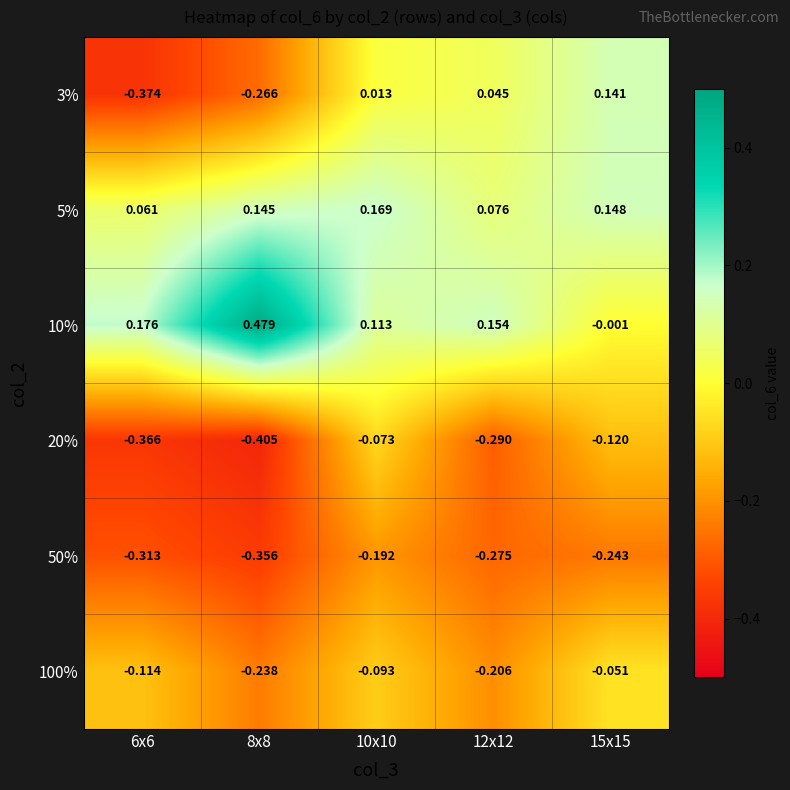

Is the value of 20% at 10x10 greater than the value of 3% at 8x8?

Yes